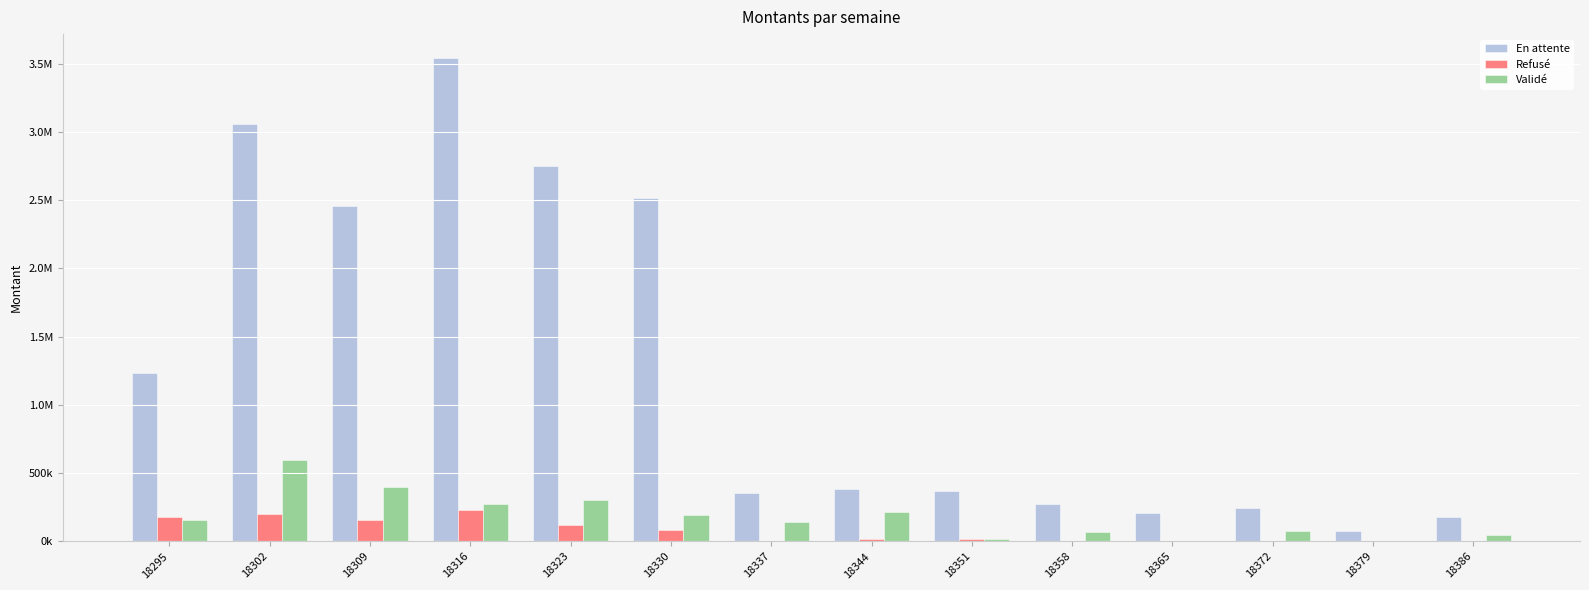

Are the bars grouped side by side (vs. stacked)?

Yes